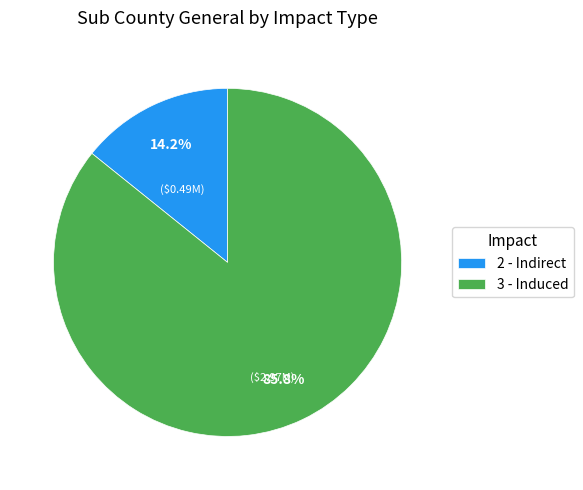

How many slices are in this pie chart?

2